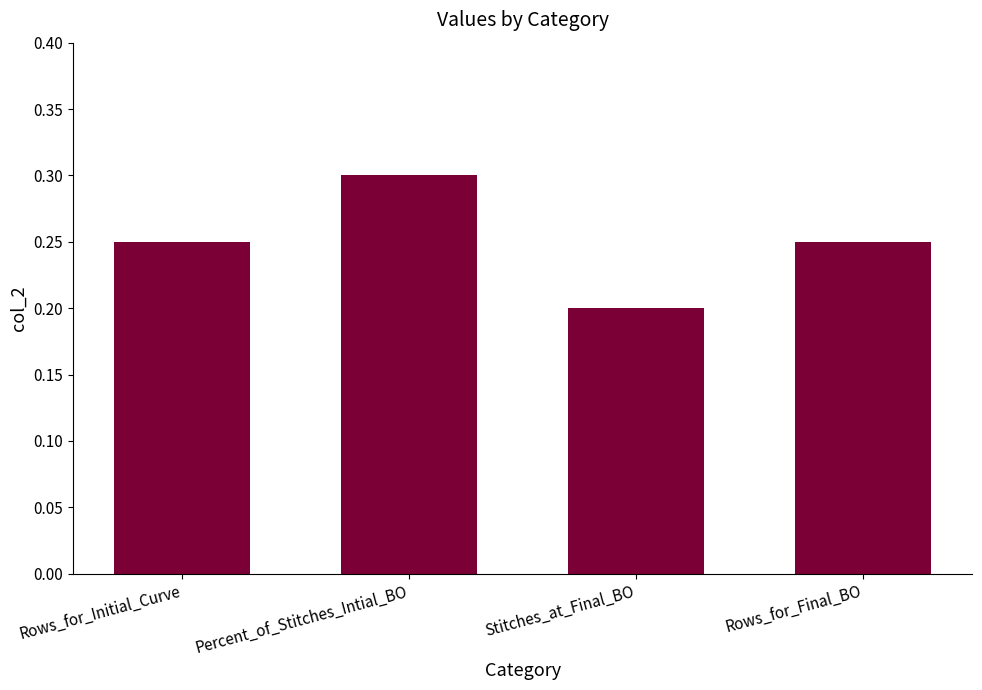

Is it true that the value at Percent_of_Stitches_Intial_BO is 0.3?

True